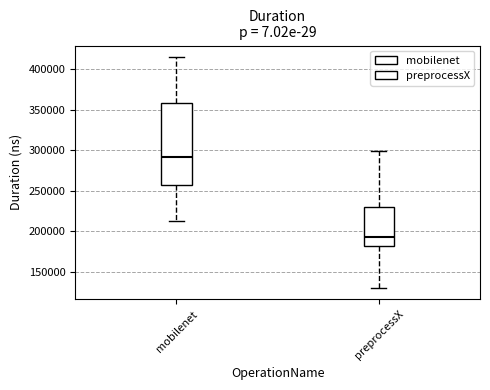

Which box's median line is the highest?

mobilenet